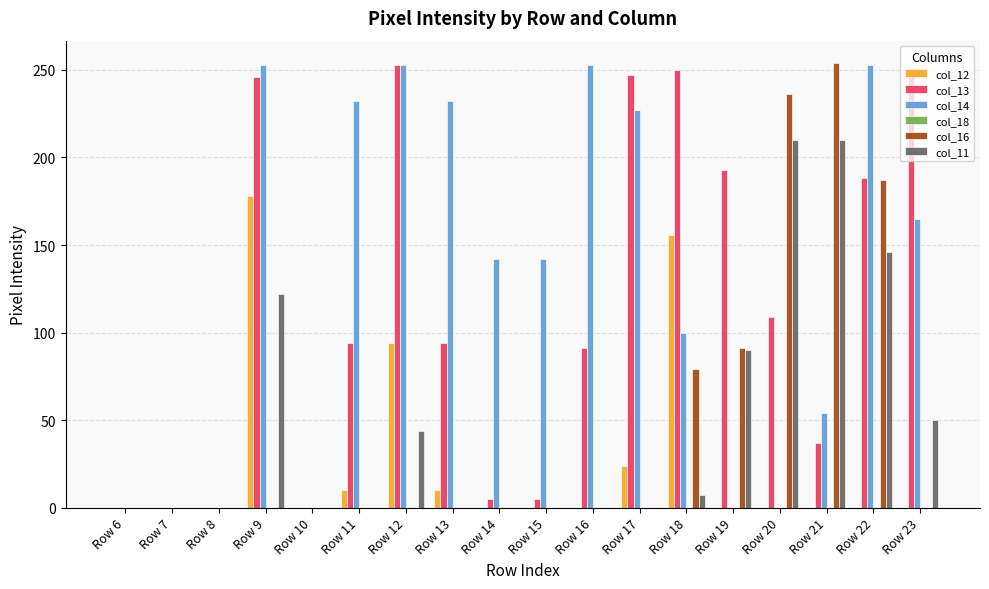

Which series changed the most between Row 18 and Row 23?

col_12